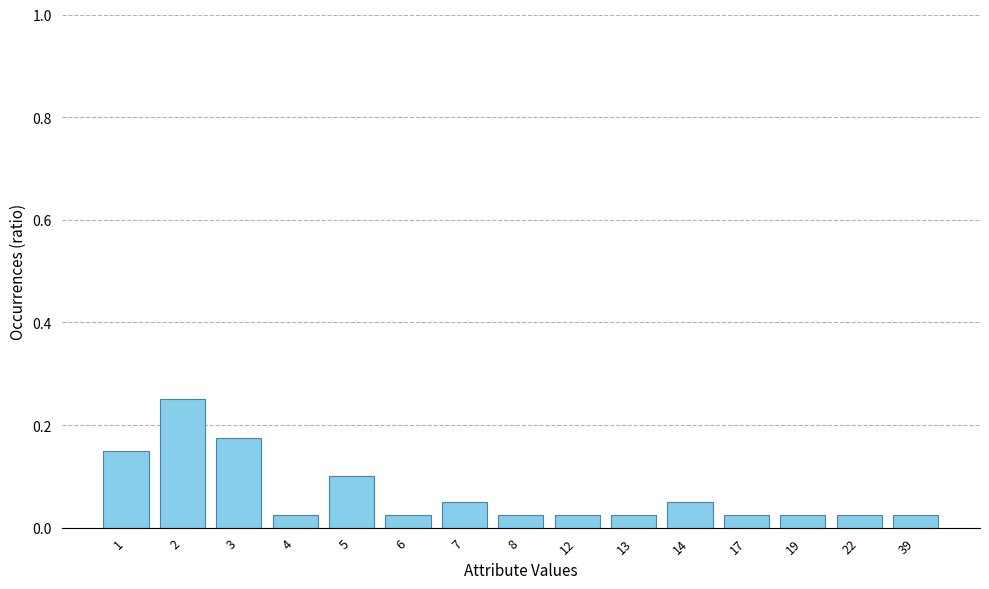

The chart shows a value of 0.0 at 5. True or false?

False